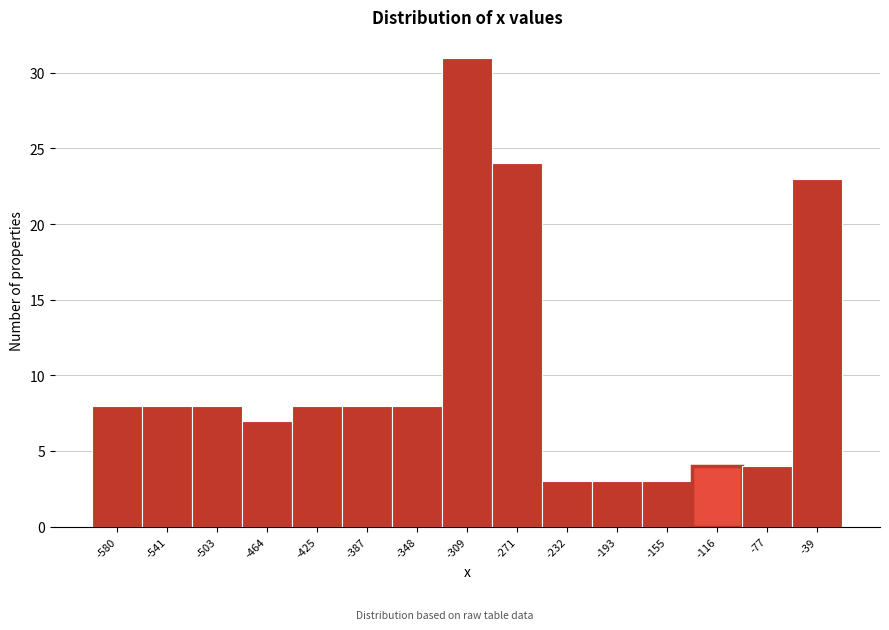

Reading left to right, list all the values displayed in this chart.

8	8	8	7	8	8	8	31	24	3	3	3	4	4	23